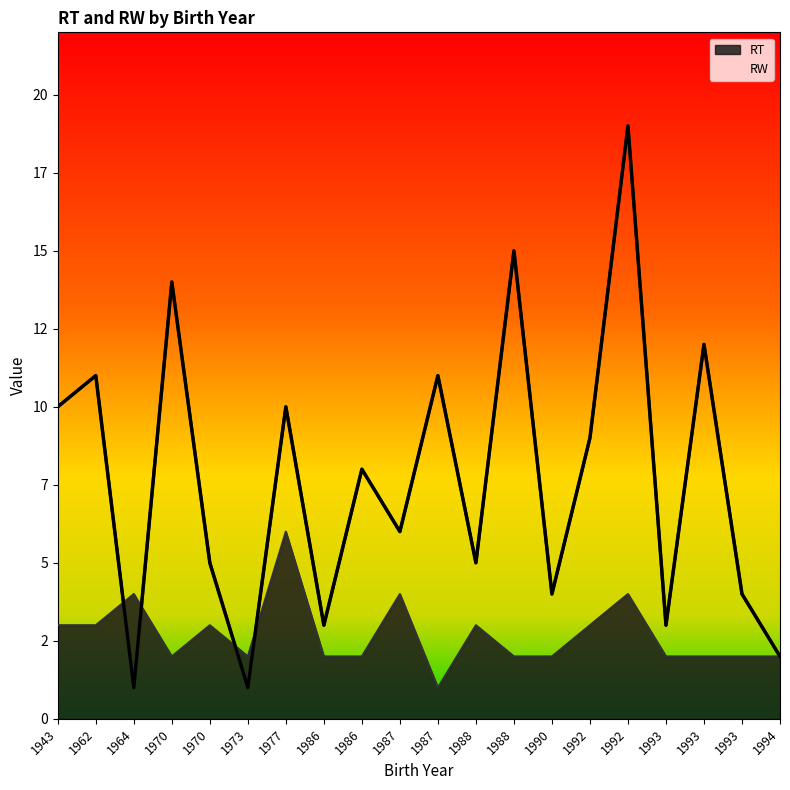

Reading left to right, extract all data points from this chart.

RT: 1943=3	1962=3	1964=4	1970=2	1970=3	1973=2	1977=6	1986=2	1986=2	1987=4	1987=1	1988=3	1988=2	1990=2	1992=3	1992=4	1993=2	1993=2	1993=2	1994=2
RW: 1943=10	1962=11	1964=1	1970=14	1970=5	1973=1	1977=10	1986=3	1986=8	1987=6	1987=11	1988=5	1988=15	1990=4	1992=9	1992=19	1993=3	1993=12	1993=4	1994=2